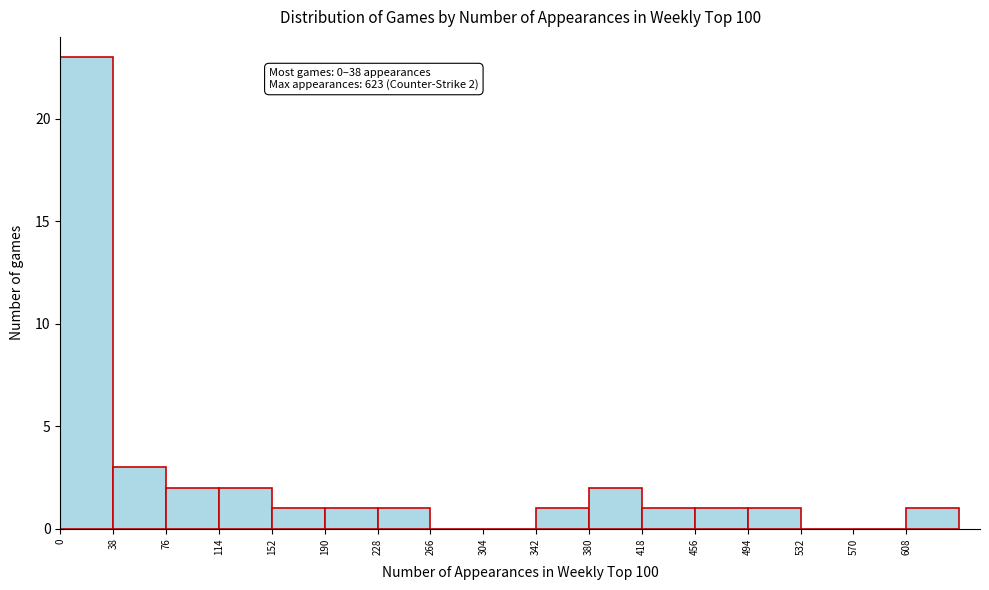

Over which range of the x-axis is the bar tallest?

0 to 38